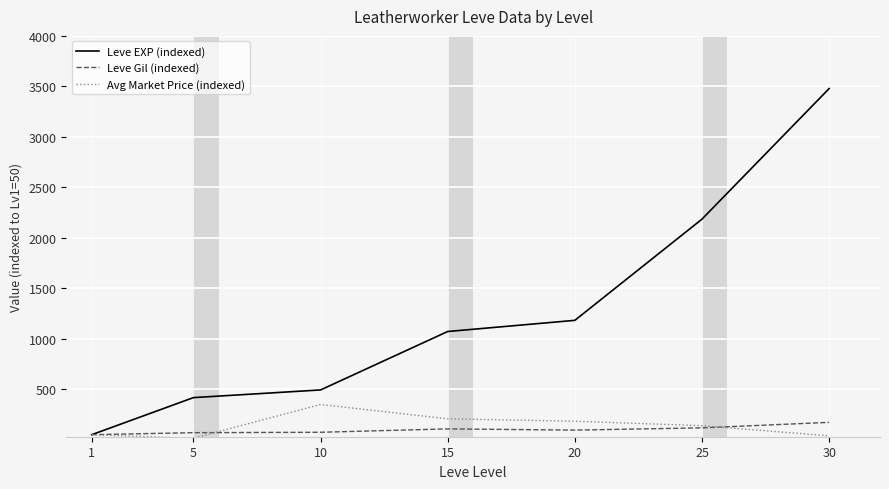

Which series has the largest total across all categories?

Leve EXP (indexed)